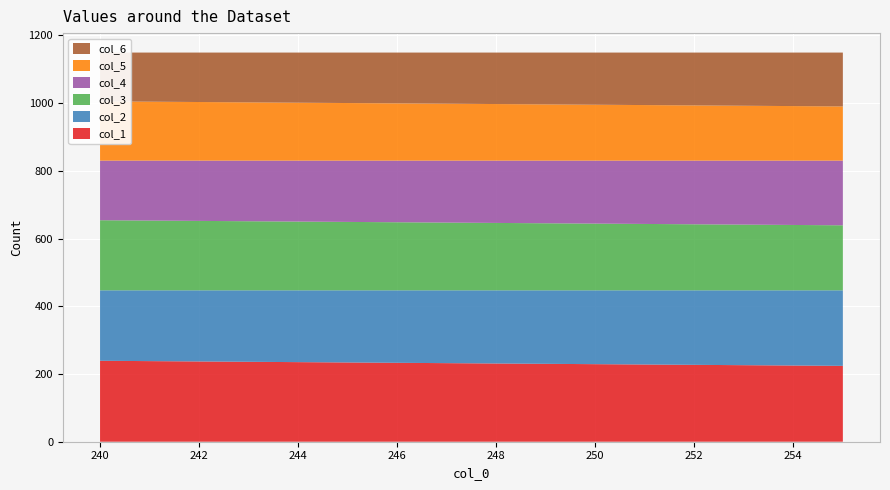

Reading right to left, extract all data points from this chart.

col_1: 224	225	226	227	228	229	230	231	232	233	234	235	236	237	238	239
col_2: 223	222	221	220	219	218	217	216	215	214	213	212	211	210	209	208
col_3: 192	193	194	195	196	197	198	199	200	201	202	203	204	205	206	207
col_4: 191	190	189	188	187	186	185	184	183	182	181	180	179	178	177	176
col_5: 160	161	162	163	164	165	166	167	168	169	170	171	172	173	174	175
col_6: 159	158	157	156	155	154	153	152	151	150	149	148	147	146	145	144